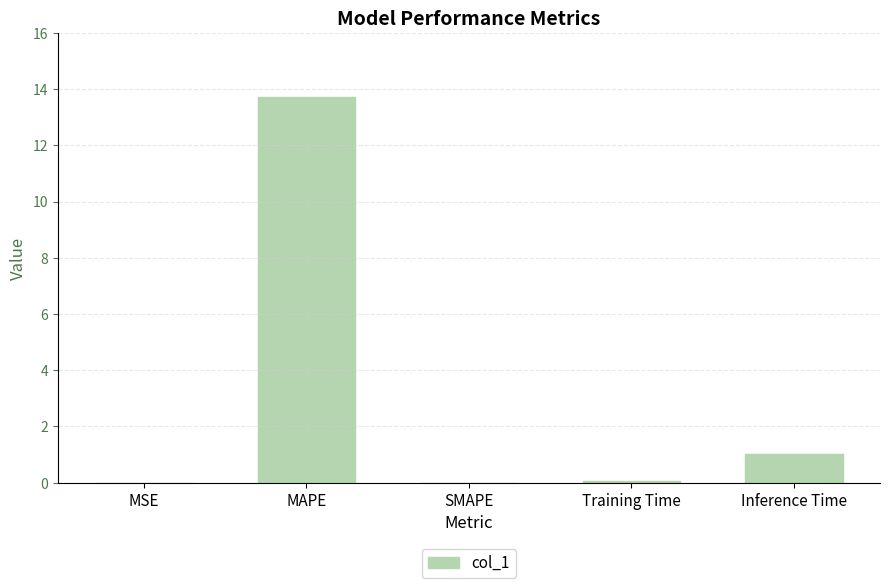

Read the value at Inference Time.

1.0